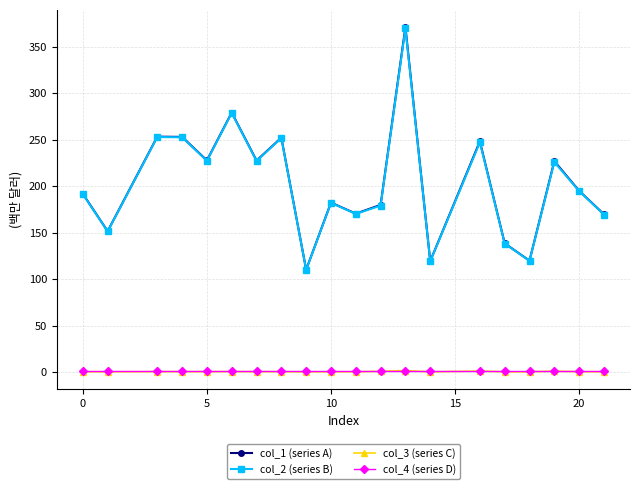

True or false: col_4 (series D) and col_1 (series A) intersect in this chart.

False